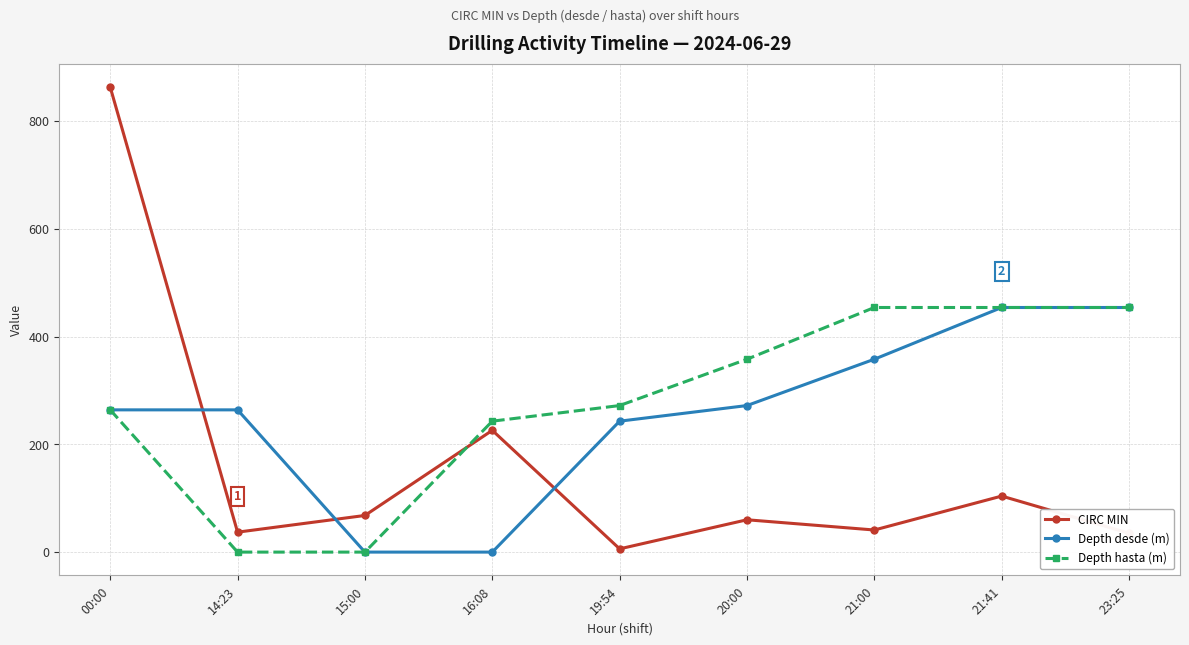

At 20:00, list the series in order from largest to smallest.

Depth hasta (m), Depth desde (m), CIRC MIN